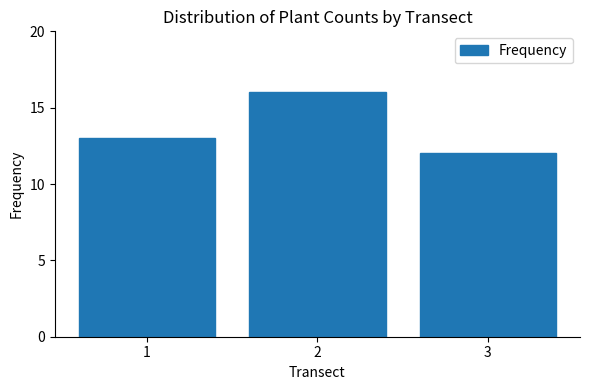

Which has a higher value, 3 or 1?

1